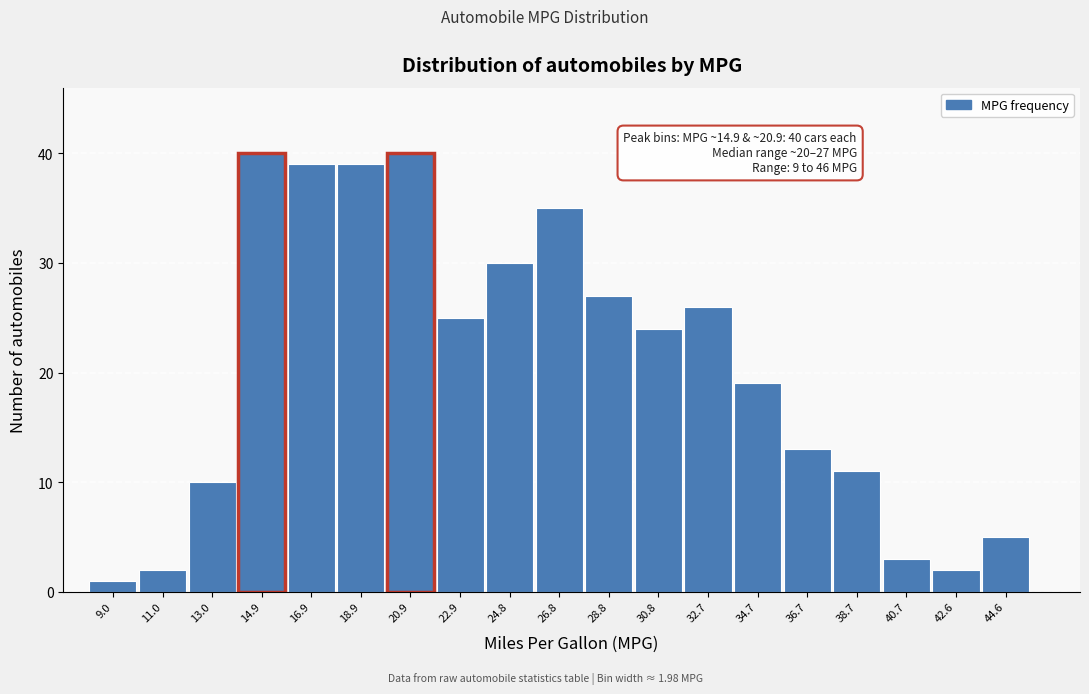

Reading right to left, list all the values displayed in this chart.

5	2	3	11	13	19	26	24	27	35	30	25	40	39	39	40	10	2	1